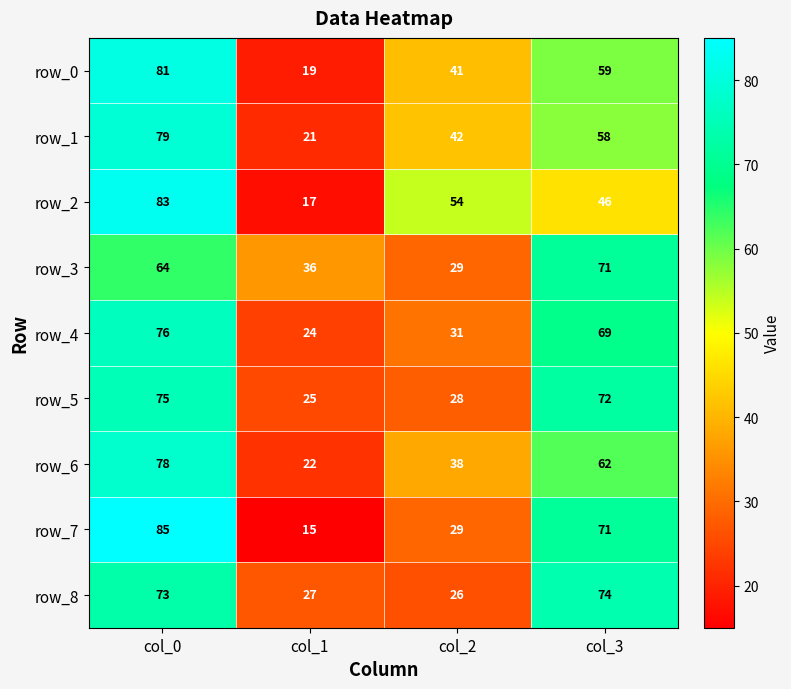

Reading left to right, list all the values displayed in this chart.

row_0: 81	19	41	59
row_1: 79	21	42	58
row_2: 83	17	54	46
row_3: 64	36	29	71
row_4: 76	24	31	69
row_5: 75	25	28	72
row_6: 78	22	38	62
row_7: 85	15	29	71
row_8: 73	27	26	74